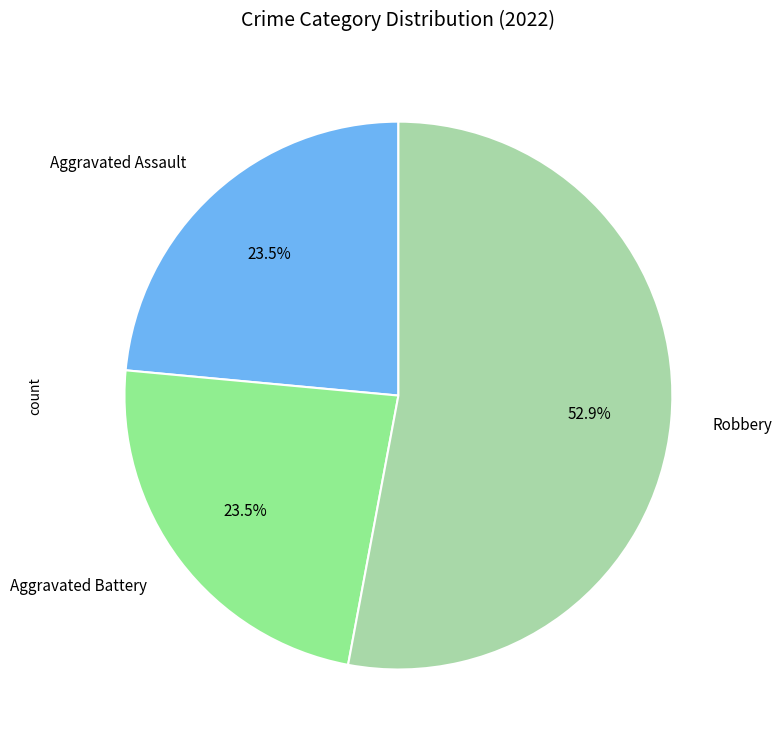

Which category has the biggest portion of the pie?

Robbery